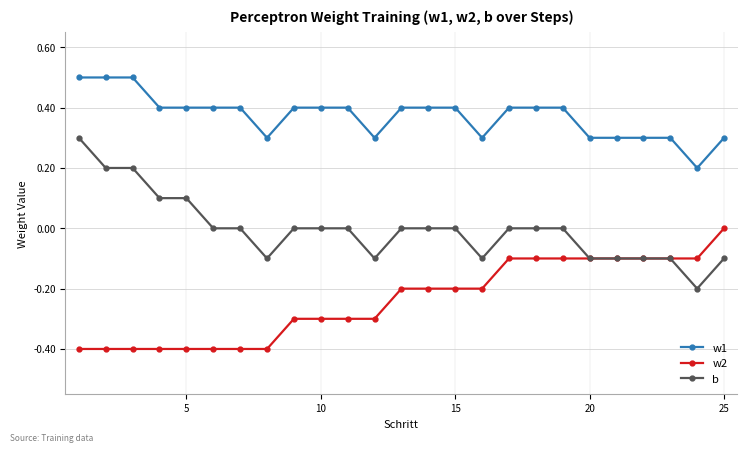

What is the difference between the second highest and second lowest values in the w2 series?

0.3